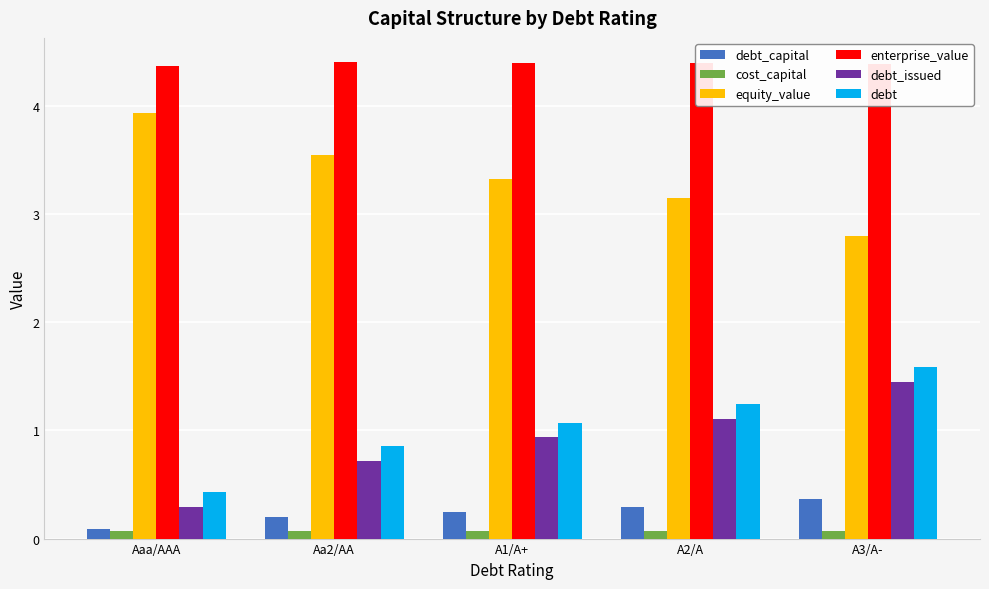

What is the total value across all series at Aaa/AAA?

9.2